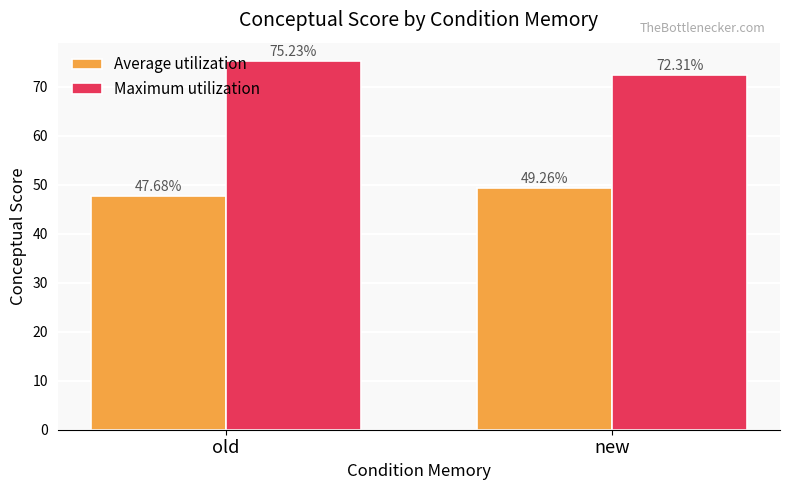

At which label does Maximum utilization reach its minimum?

new